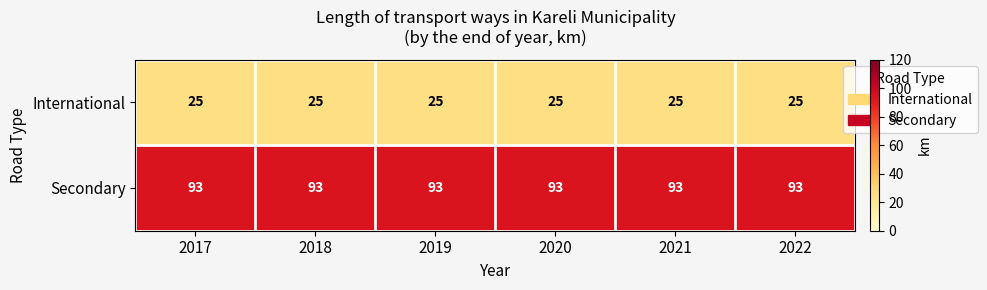

Rank the series at 2019 from highest to lowest value.

Secondary, International